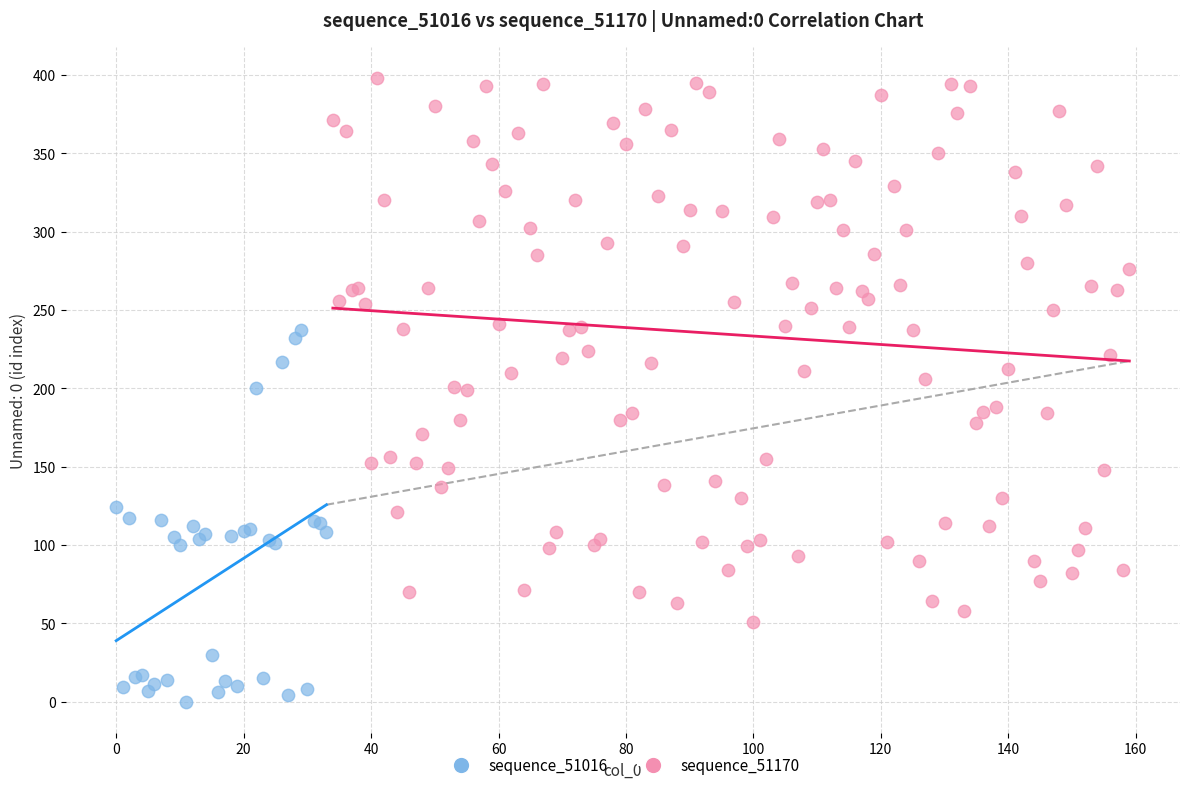

Which series reaches the minimum Y coordinate?

sequence_51016